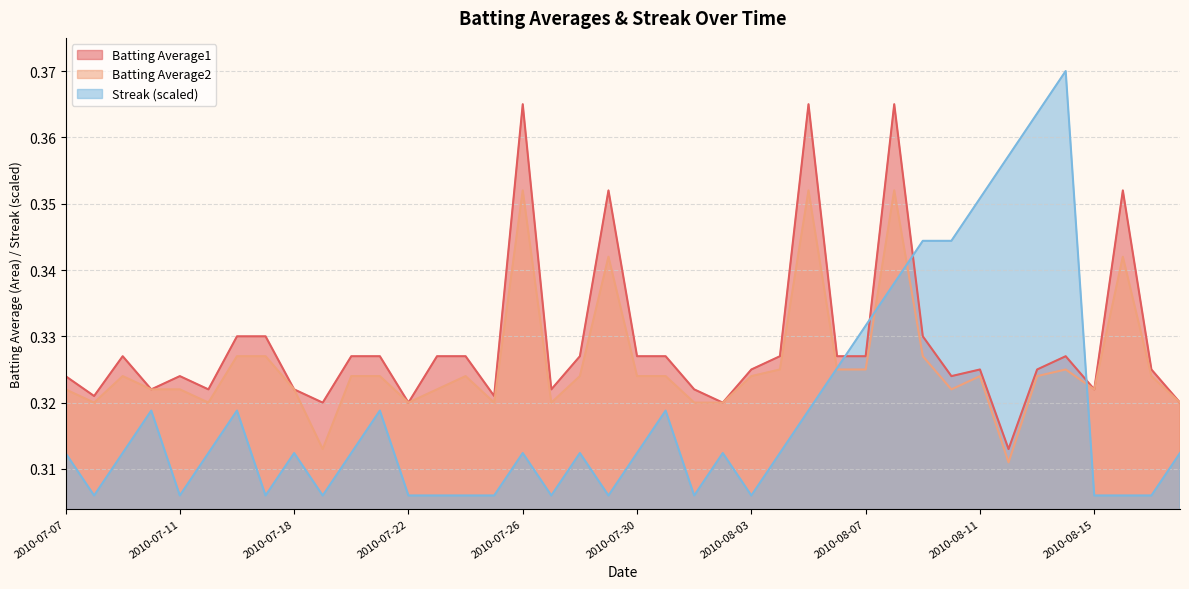

True or false: Batting Average1 has a value of 0.1 at 2010-07-27.

False